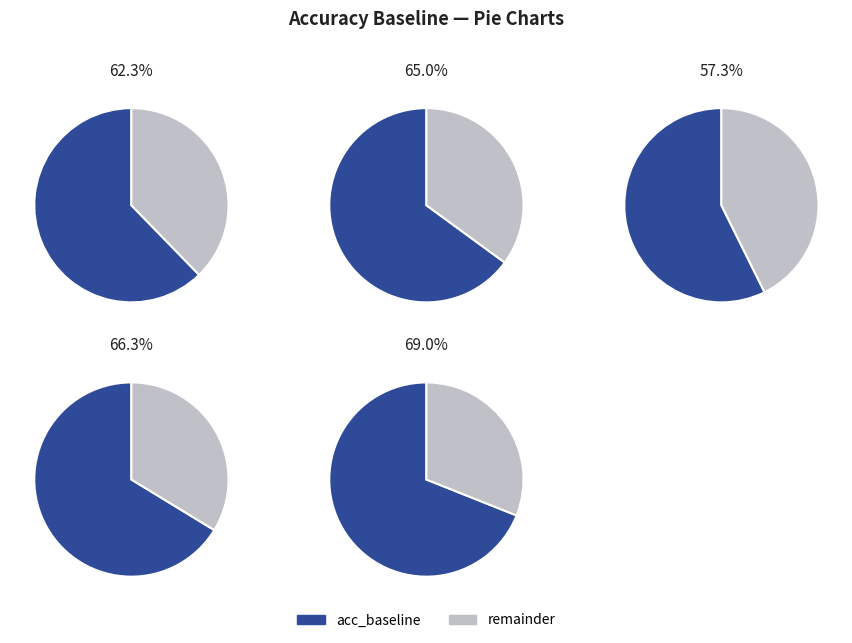

To the nearest percent, what portion does 4 represent?

21%